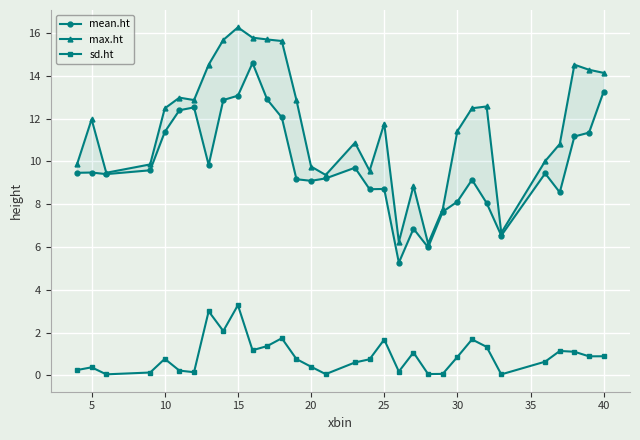

The value of mean.ht at 20 is 2.4. True or false?

False